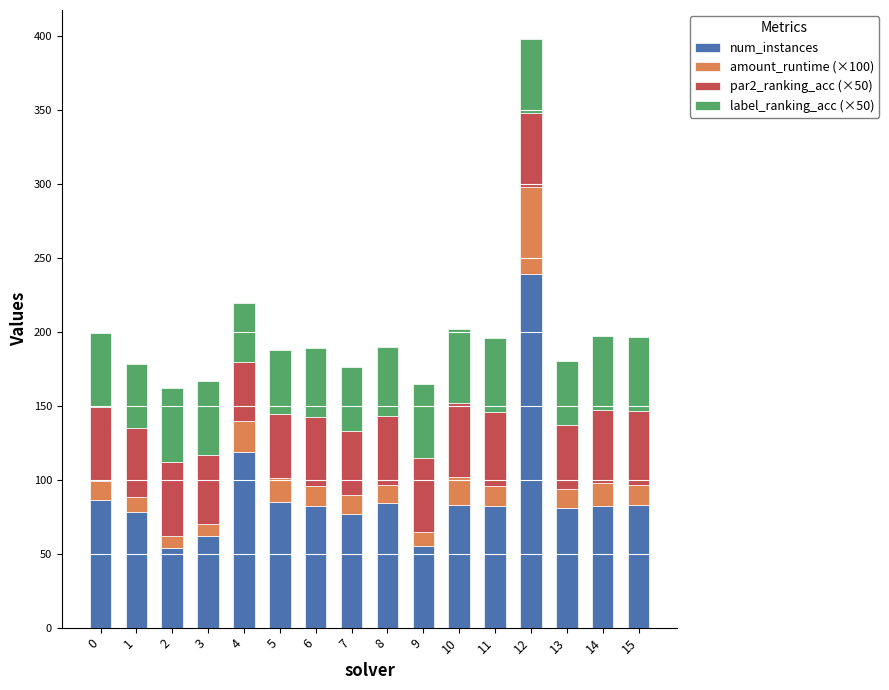

What is the total value across all series at 7?

176.5